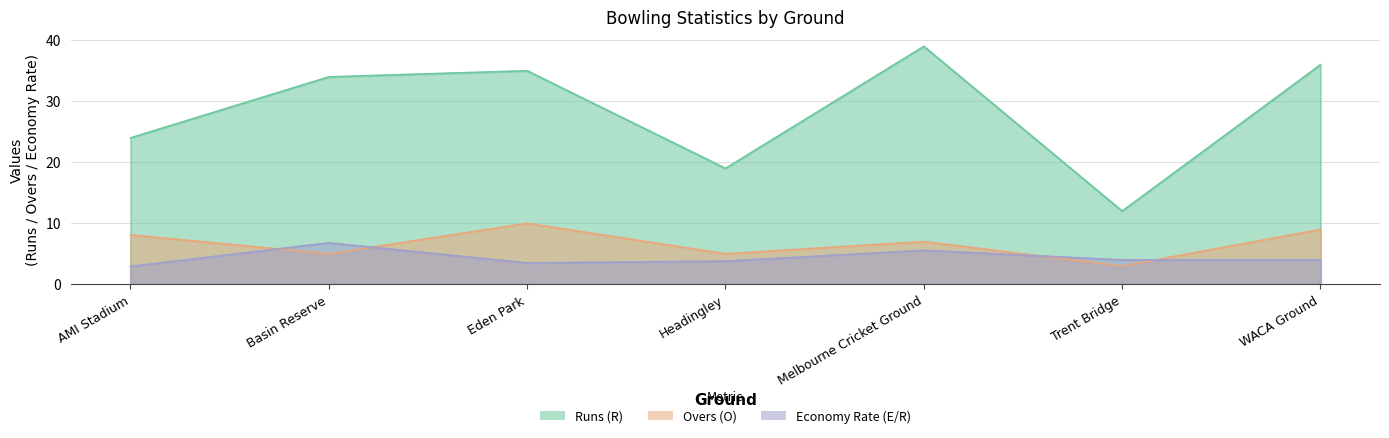

Reading left to right, extract all data points from this chart.

Runs (R): AMI Stadium=24.0	Basin Reserve=34.0	Eden Park=35.0	Headingley=19.0	Melbourne Cricket Ground=39.0	Trent Bridge=12.0	WACA Ground=36.0
Overs (O): AMI Stadium=8.1	Basin Reserve=5.0	Eden Park=10.0	Headingley=5.0	Melbourne Cricket Ground=7.0	Trent Bridge=3.0	WACA Ground=9.0
Economy Rate (E/R): AMI Stadium=2.9	Basin Reserve=6.8	Eden Park=3.5	Headingley=3.8	Melbourne Cricket Ground=5.6	Trent Bridge=4.0	WACA Ground=4.0